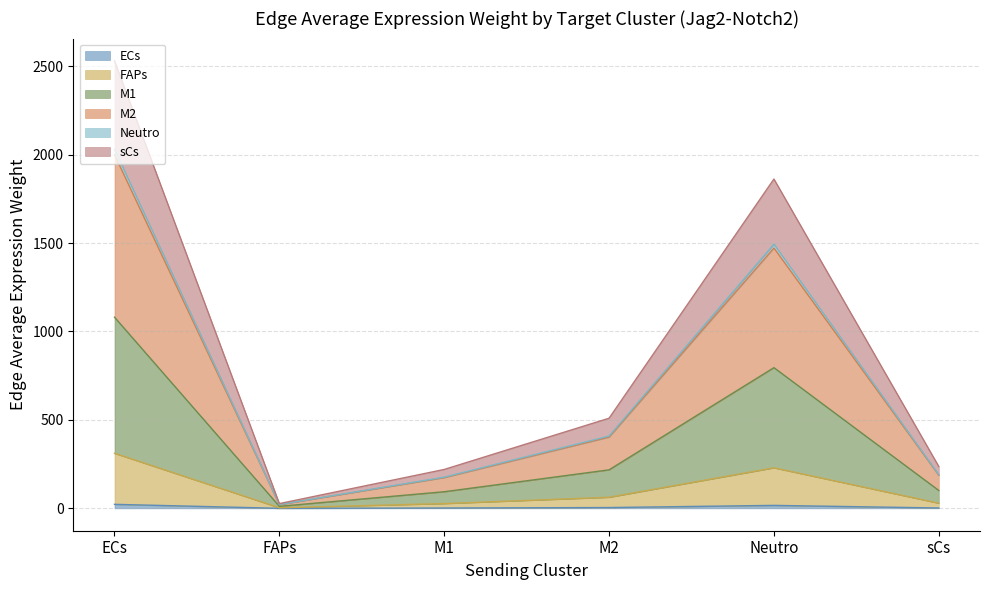

Does the chart display data point markers on the line(s)?

No